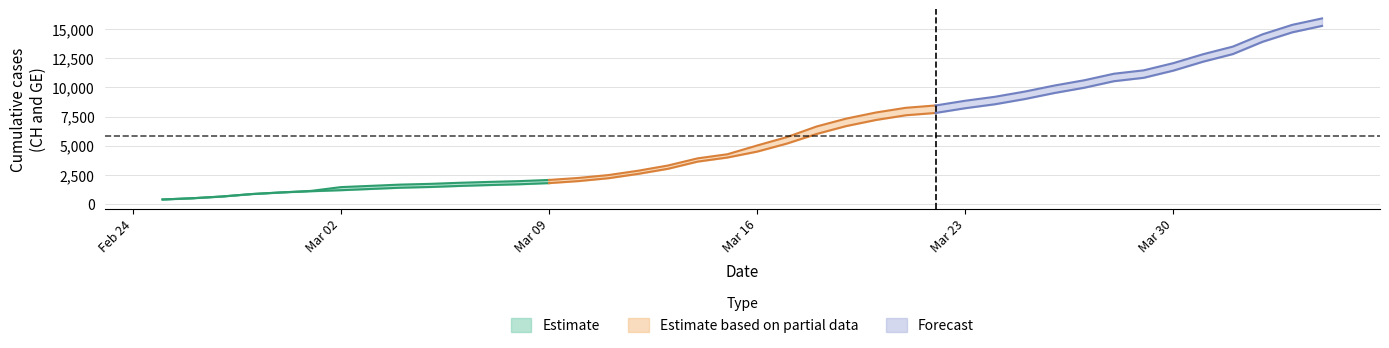

Between 37 and 38, which is larger?

38